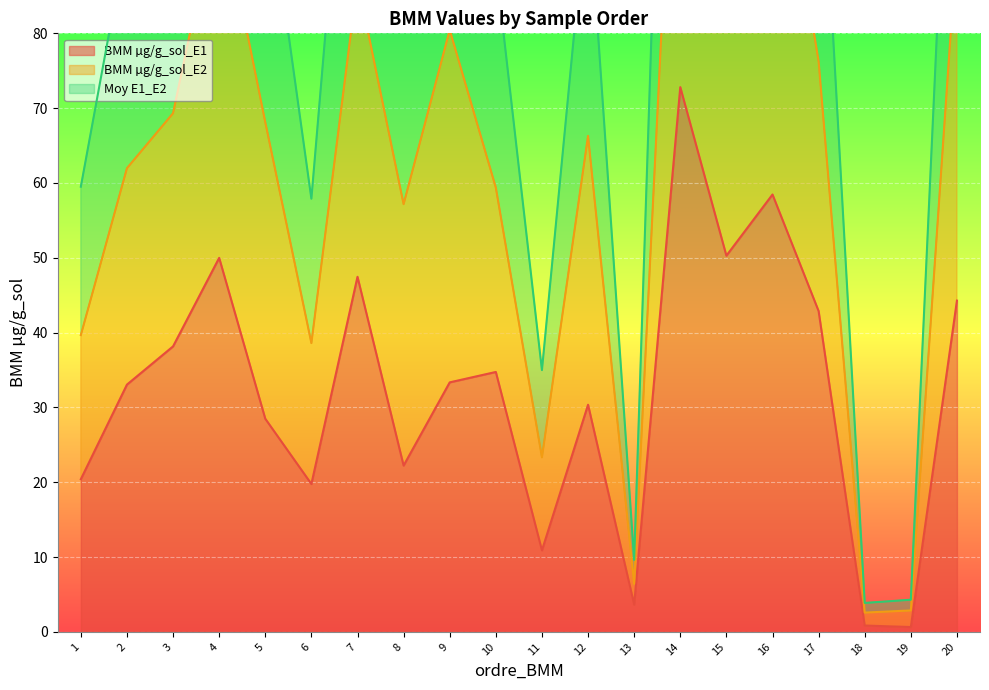

What is the difference between the maximum and minimum values in the BMM µg/g_sol_E1 series?

72.2